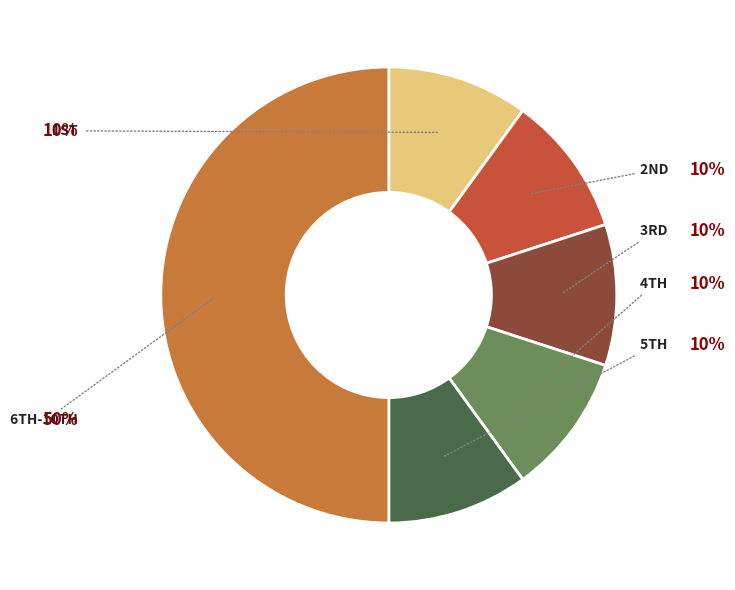

How many segments does this pie chart have?

6